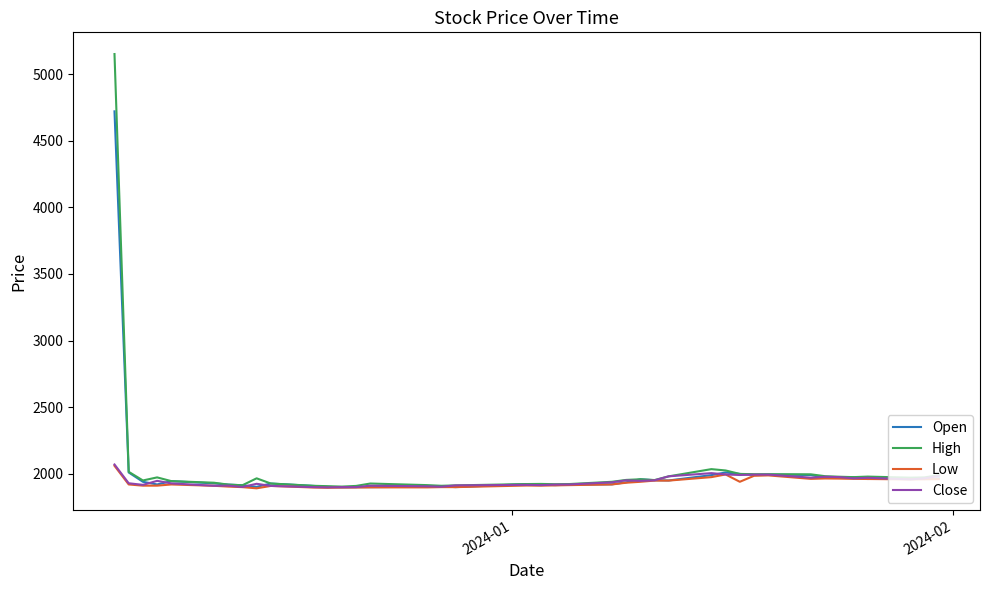

What is the smallest value displayed?

1891